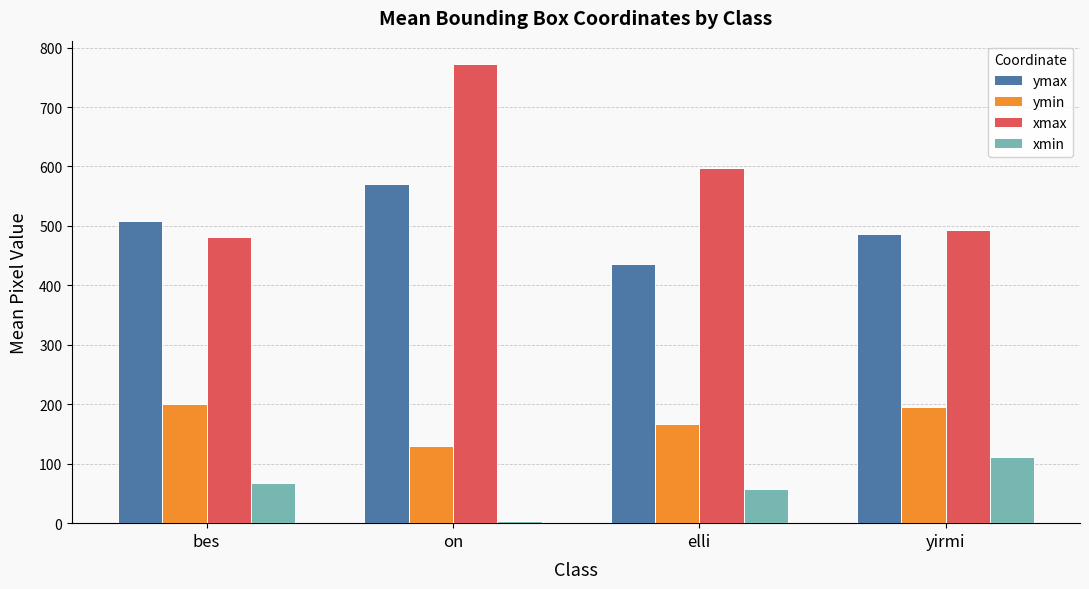

What is the difference between the xmax values at elli and bes?

116.0